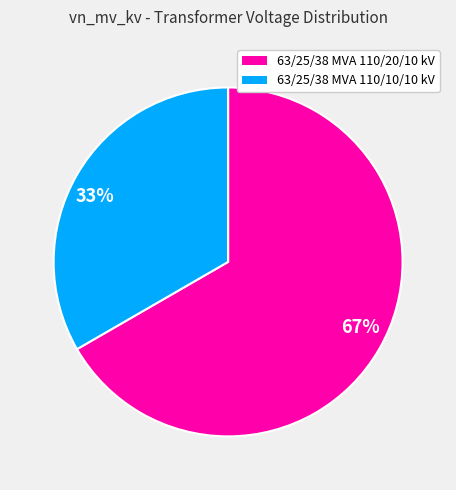

Is the sum of 33% and 67% greater than half?

Yes